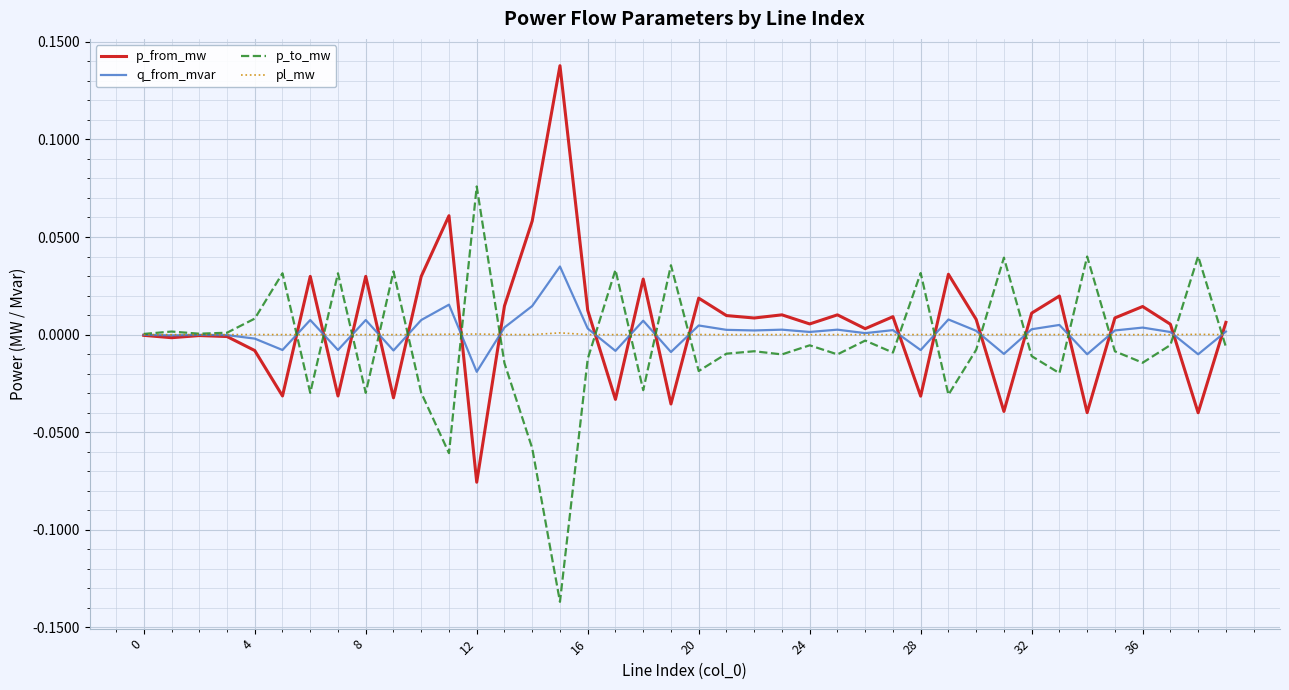

Rank the series by their maximum value, from lowest to highest.

pl_mw, q_from_mvar, p_to_mw, p_from_mw